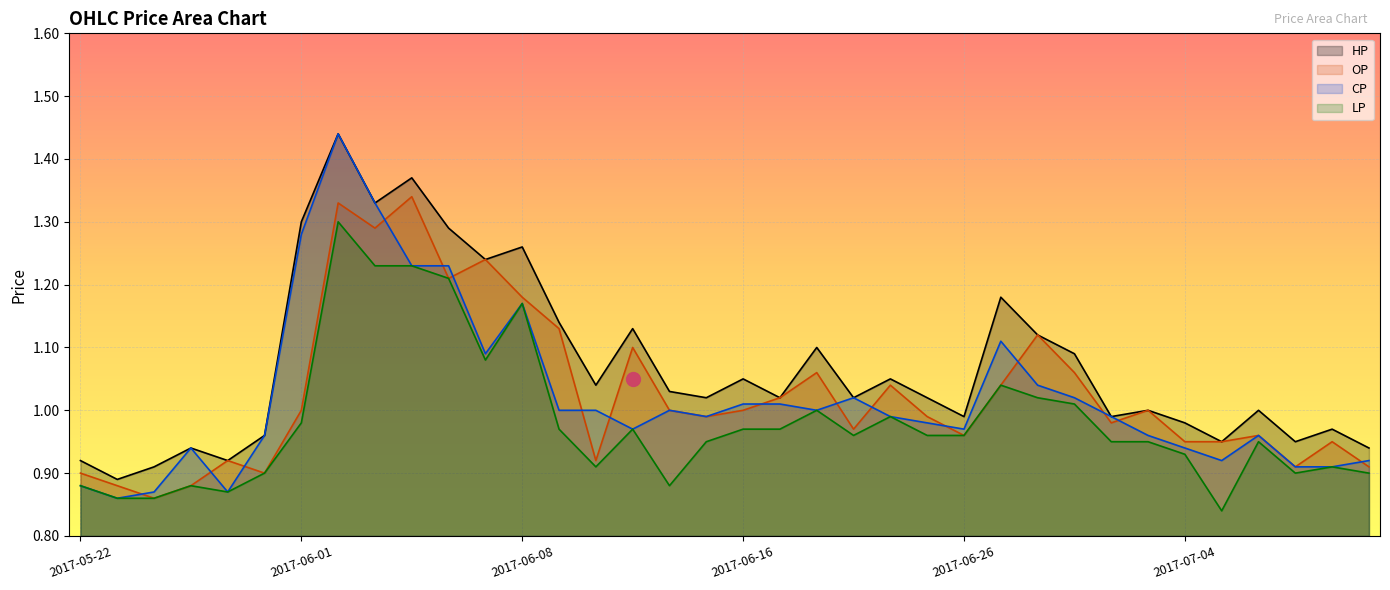

How many interior local peaks does the CP series have?

7